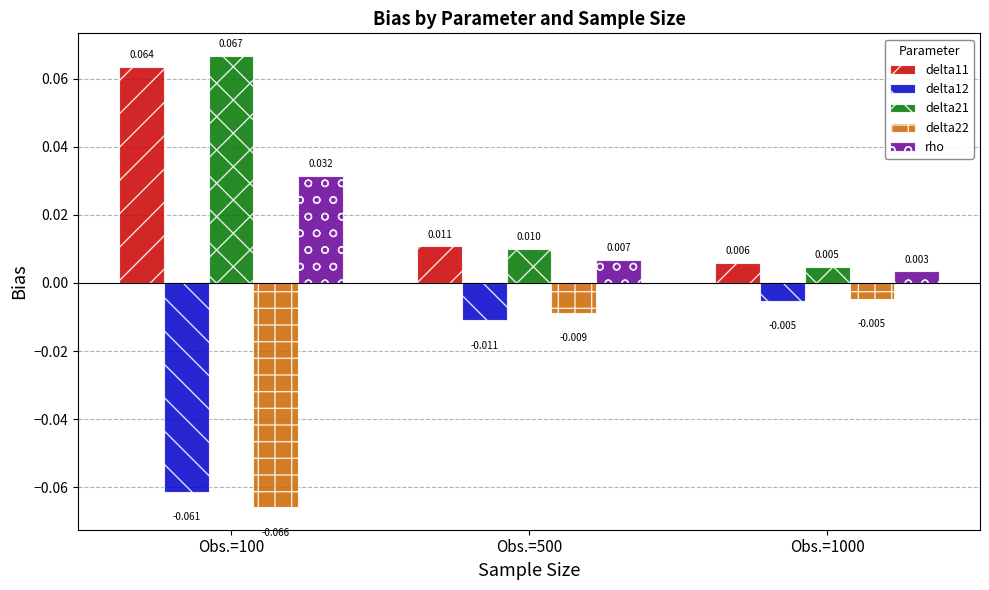

Rank the series at Obs.=100 from highest to lowest value.

delta21, delta11, rho, delta12, delta22